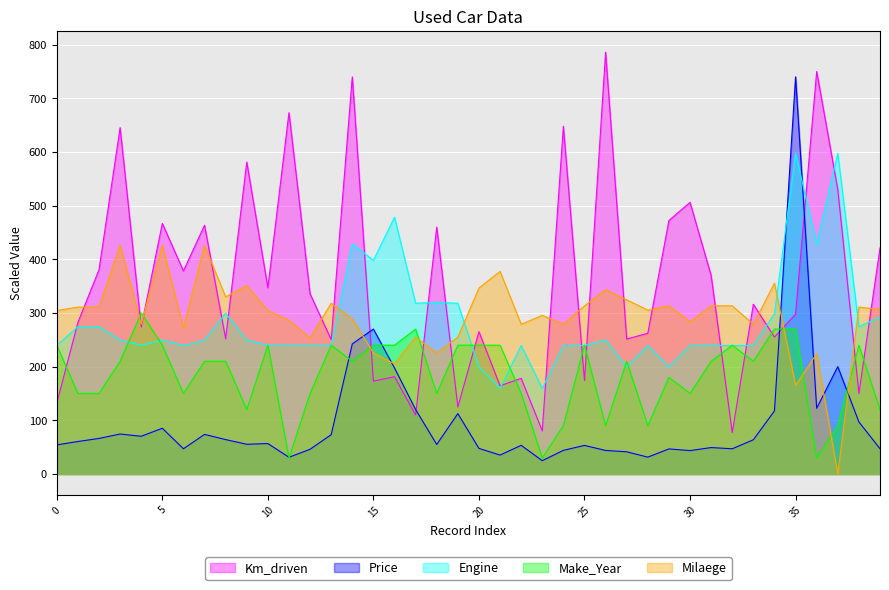

How many data points in Make_Year are less than 210?

17